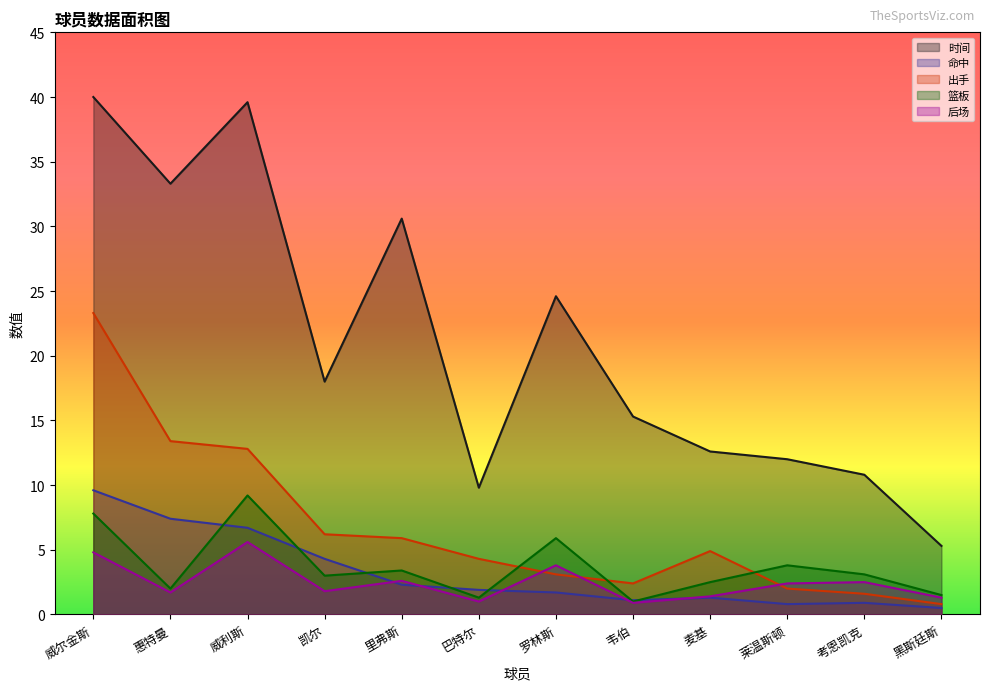

Where do 后场 and 命中 first cross each other?

凯尔 and 里弗斯